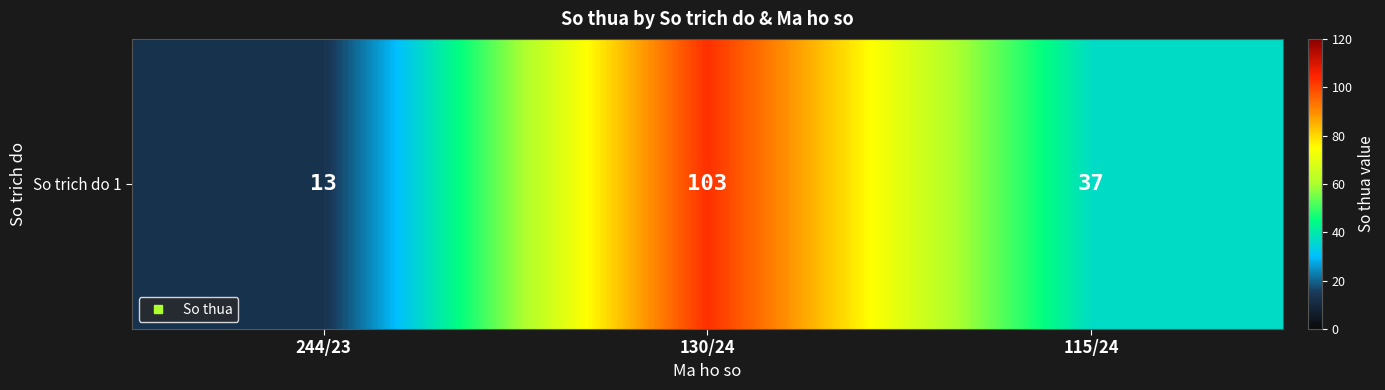

What is the change in value from 244/23 to 115/24?

+24